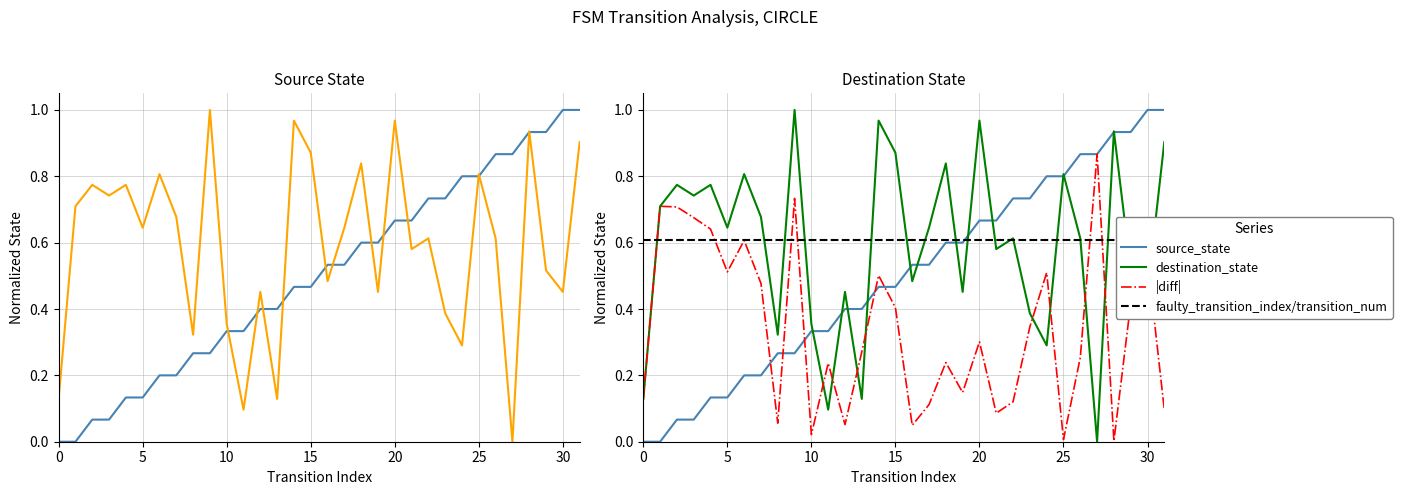

What is the approximate value of destination_state at 26?

0.6